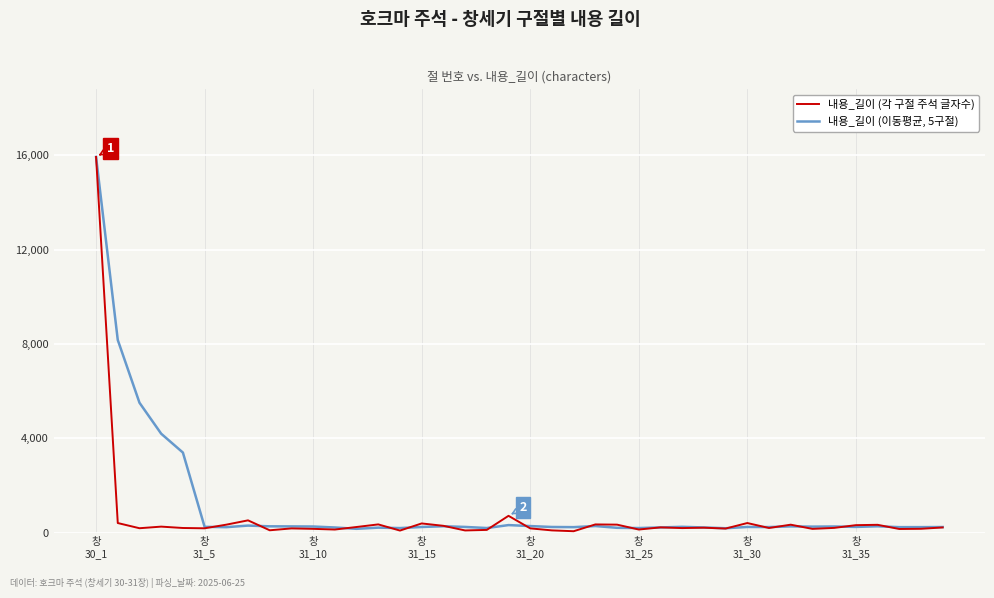

What is the highest value of the 내용_길이 (각 구절 주석 글자수) series?

15934.0